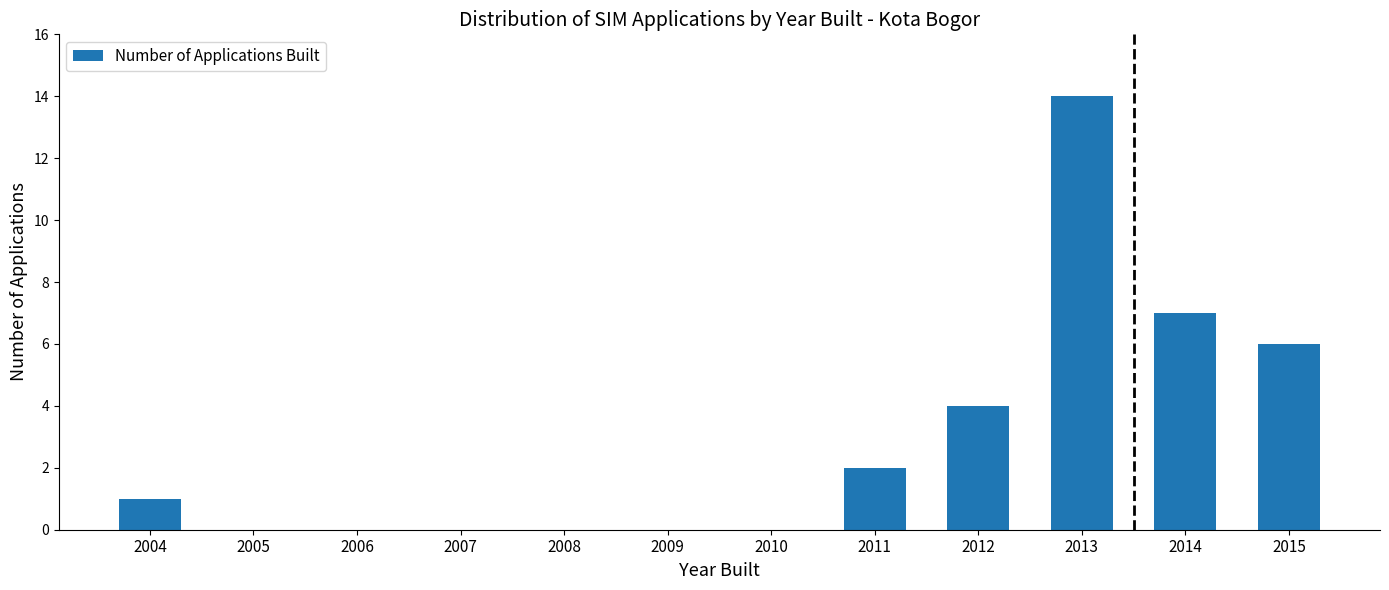

Reading left to right, what are all the values shown in this chart?

2004=1	2005=0	2006=0	2007=0	2008=0	2009=0	2010=0	2011=2	2012=4	2013=14	2014=7	2015=6